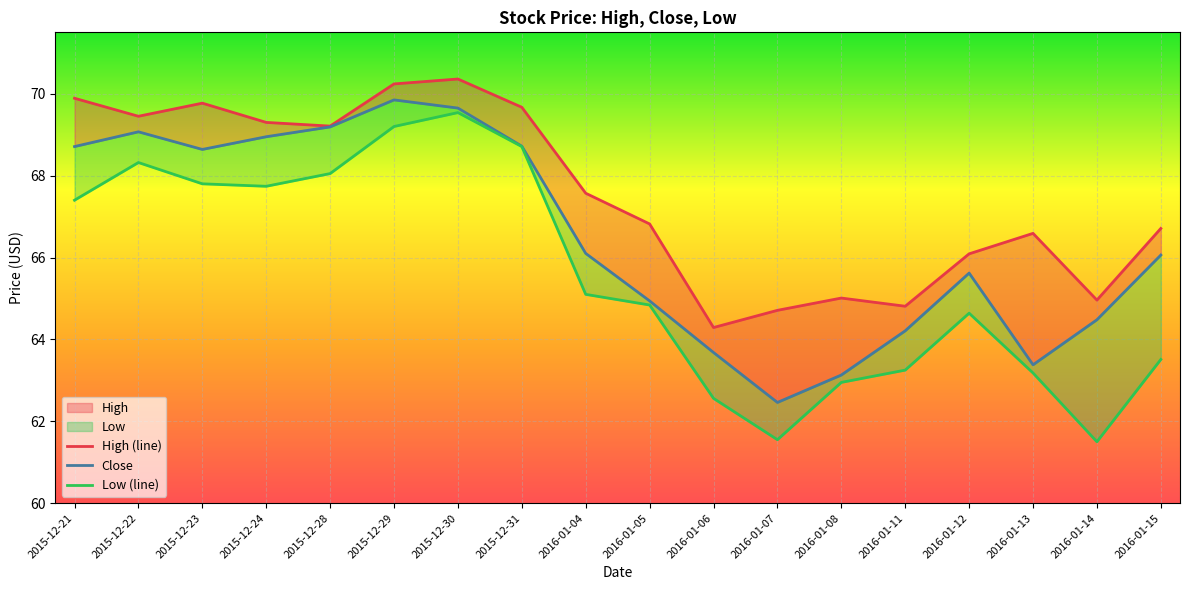

What is the sum of all Low (line) values?

1179.8